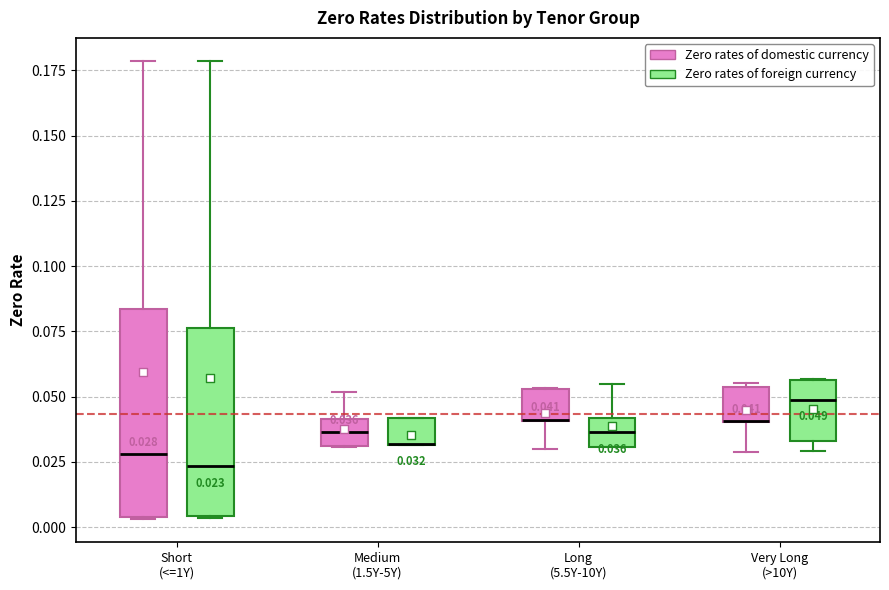

Which box is the tallest, from its lower edge to its upper edge?

Short (<=1Y) (Zero rates of domestic currency)